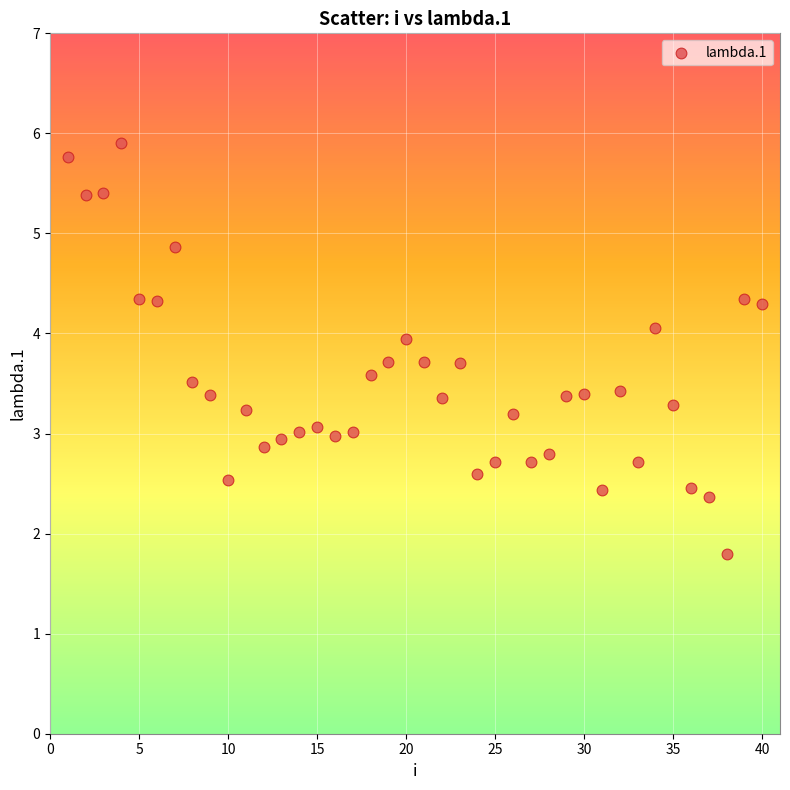

What is the range of X values (max minus min)?

39.0